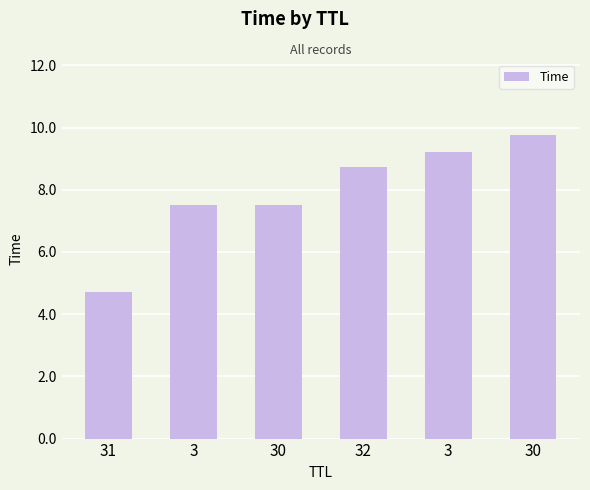

How many bars are there in total?

6